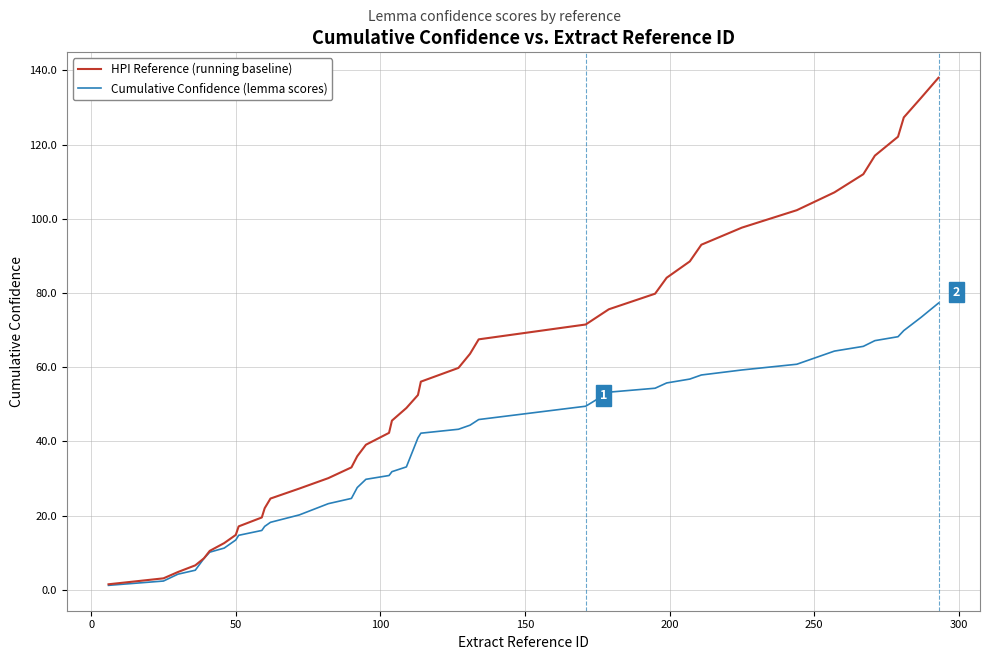

What is the sum of all HPI Reference (running baseline) values?

2296.0